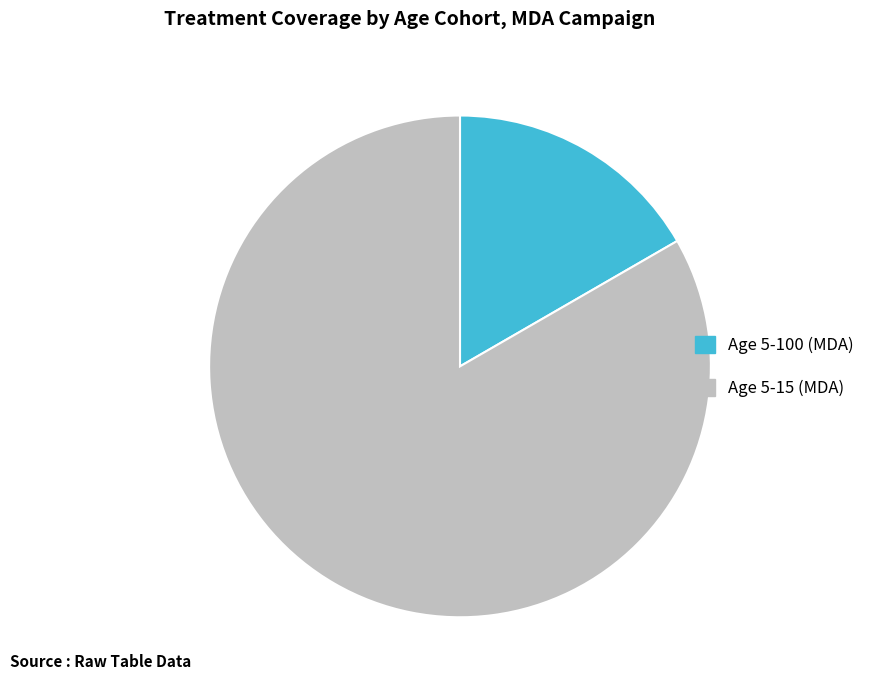

Which slice is the largest?

Age 5-15 (MDA)